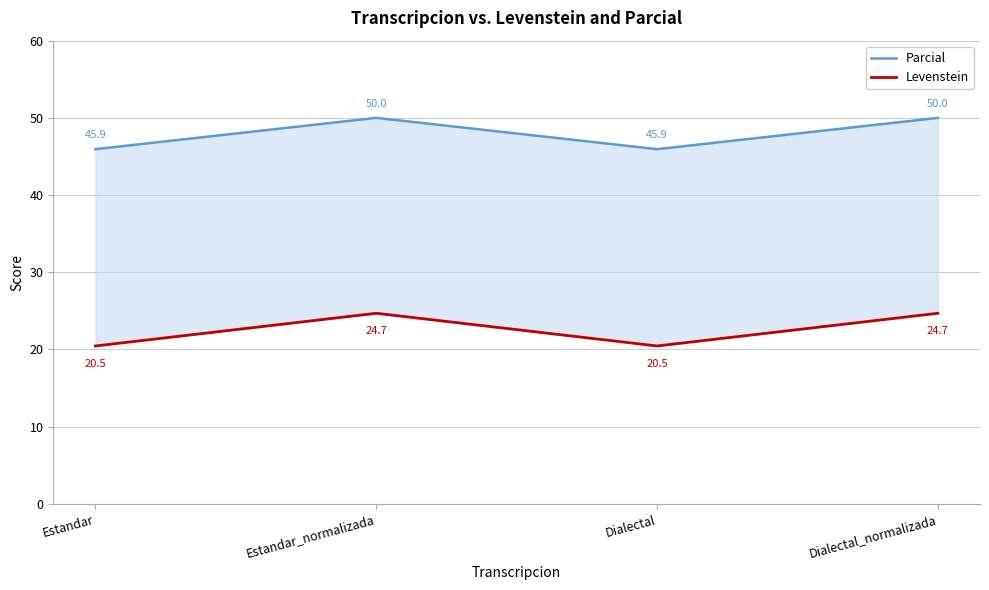

What is the label of the 2nd point from the left?

Estandar_normalizada